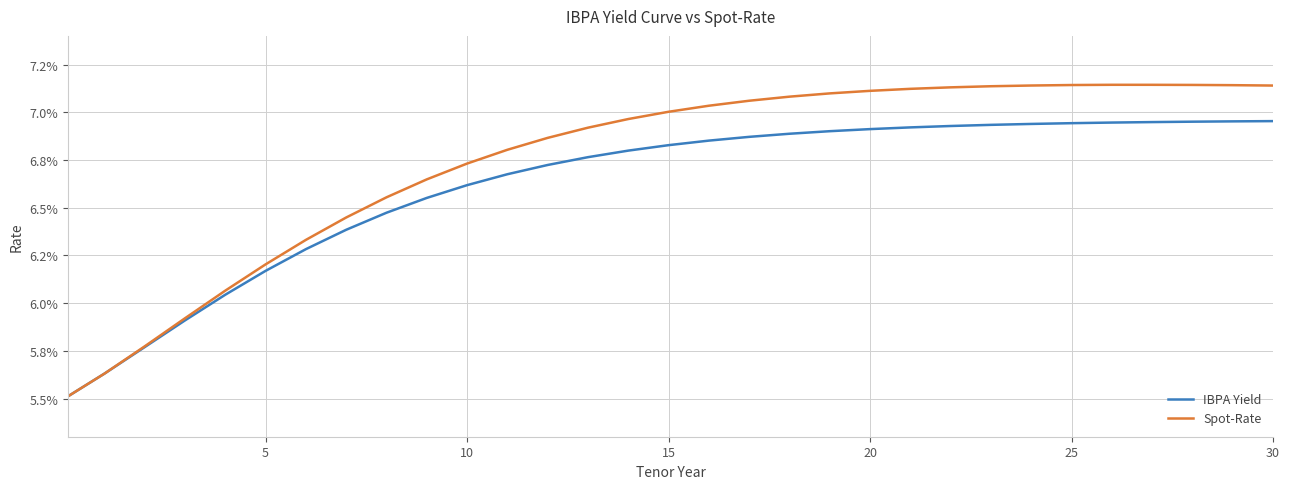

What are all the series names shown in the legend?

IBPA Yield, Spot-Rate